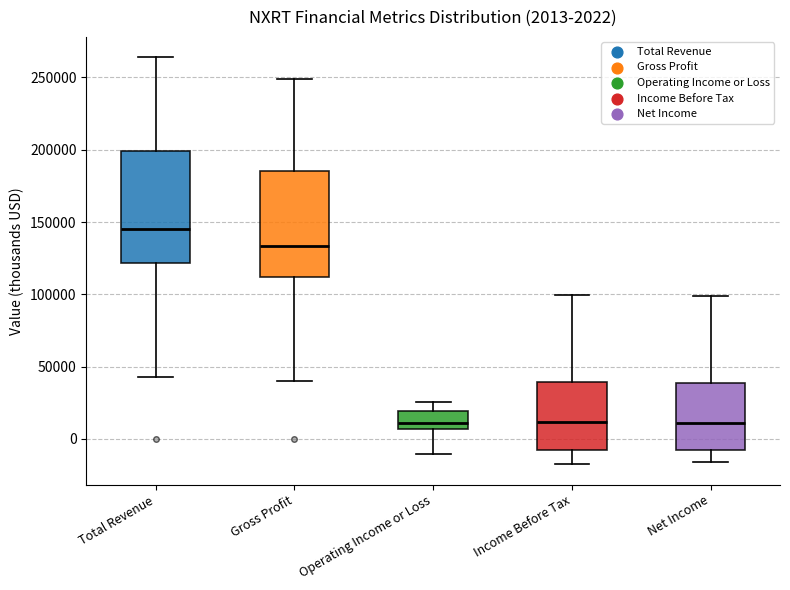

Which box has the highest median line?

Total Revenue